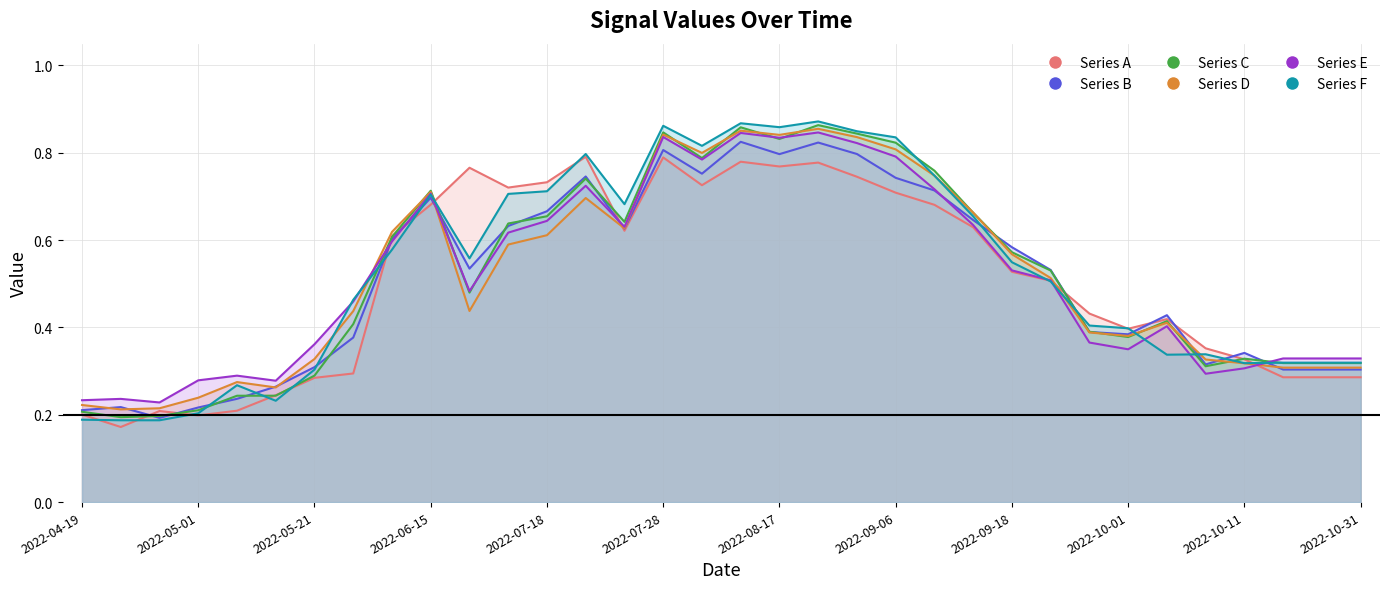

Rank the categories by Series F value from lowest to highest.

2022-04-21, 2022-04-26, 2022-04-19, 2022-05-01, 2022-05-16, 2022-05-14, 2022-05-21, 2022-10-11, 2022-10-13, 2022-10-21, 2022-10-31, 2022-10-06, 2022-10-08, 2022-10-01, 2022-09-28, 2022-05-31, 2022-09-23, 2022-09-18, 2022-06-23, 2022-06-08, 2022-09-11, 2022-07-23, 2022-06-15, 2022-07-13, 2022-07-18, 2022-09-08, 2022-07-20, 2022-08-02, 2022-09-06, 2022-09-03, 2022-08-17, 2022-07-28, 2022-08-14, 2022-08-19